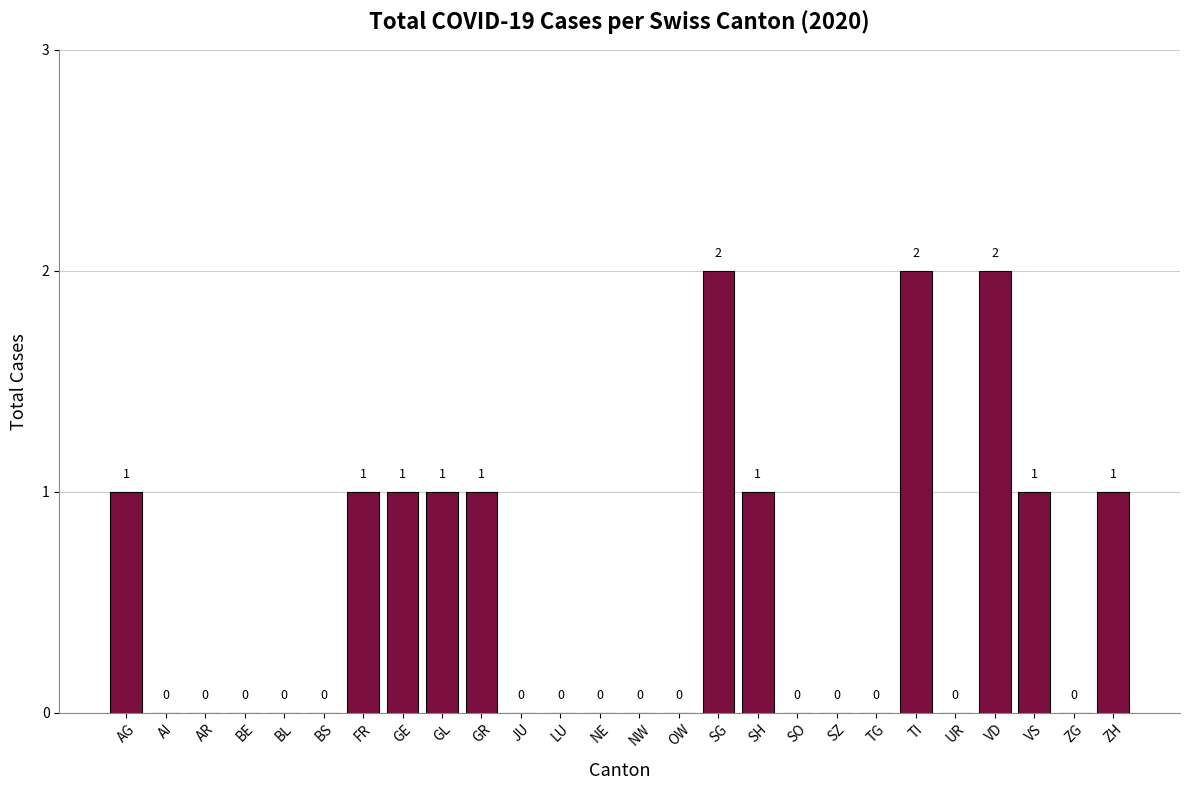

What is the difference between the values at TI and AG?

1